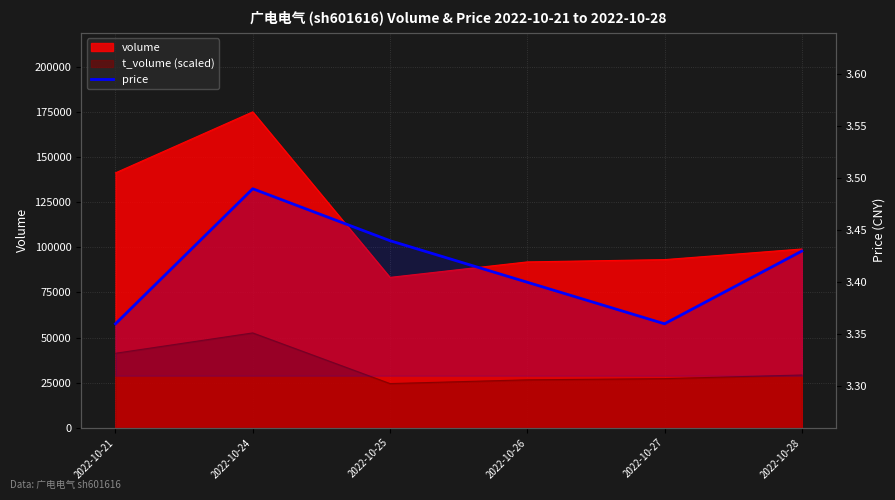

Reading right to left, list all the values displayed in this chart.

3.4	3.4	3.4	3.4	3.5	3.4